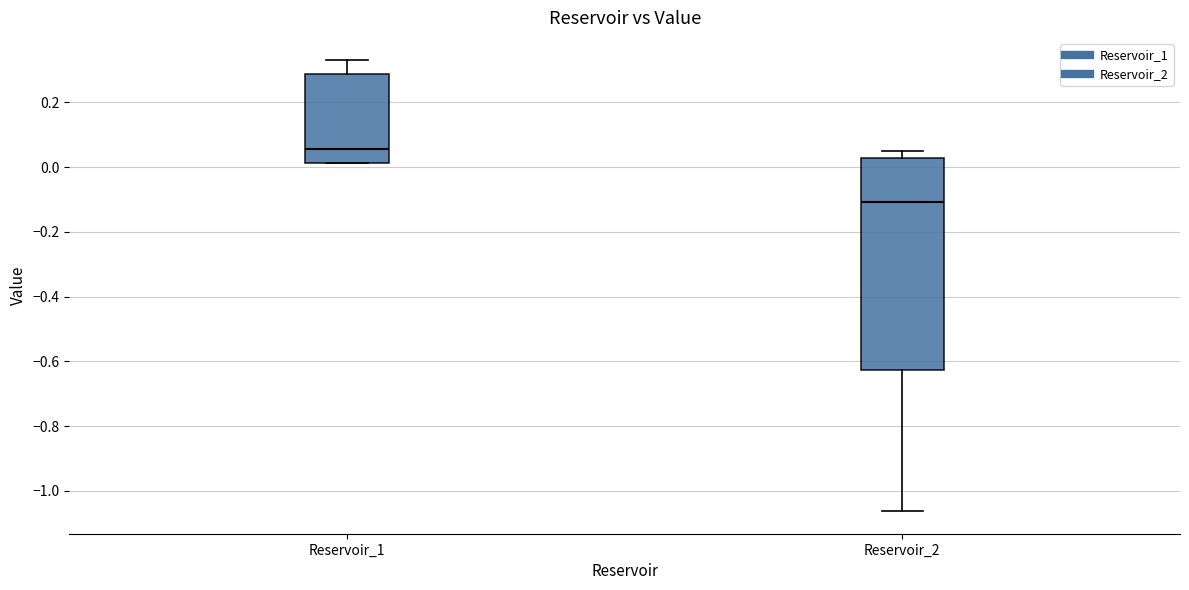

Reading left to right, transcribe this box plot: for each box, give where its median line is, the range the box spans, and where its two whiskers end, as read against the y-axis. The values are not printed on the chart, so give them approximately, as read against the axis.

Reservoir_1: median 0.06, box 0.02 to 0.28, whiskers 0.02 to 0.32
Reservoir_2: median -0.10, box -0.62 to 0.02, whiskers -1.06 to 0.04